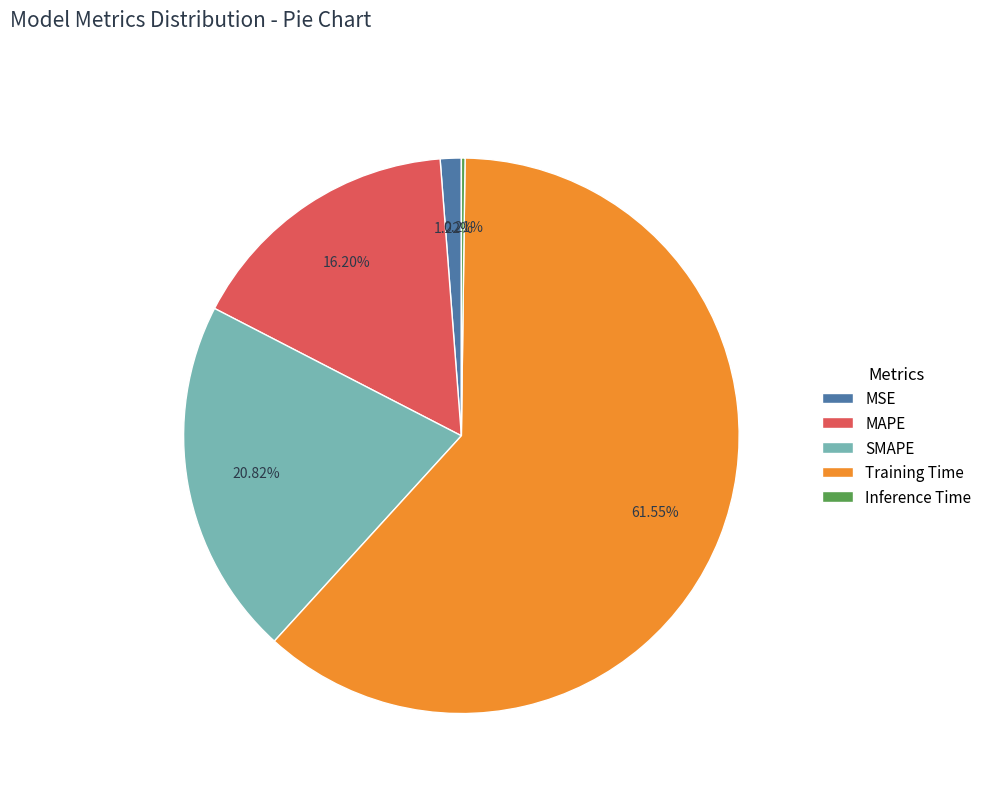

True or false: SMAPE accounts for 21% of the total.

True